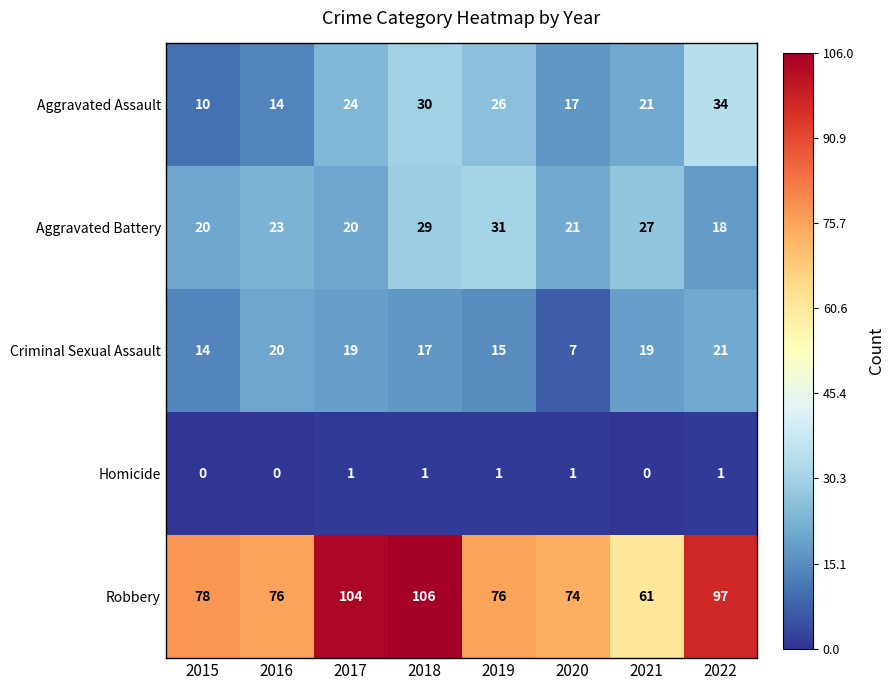

What is the maximum value shown in the chart?

106